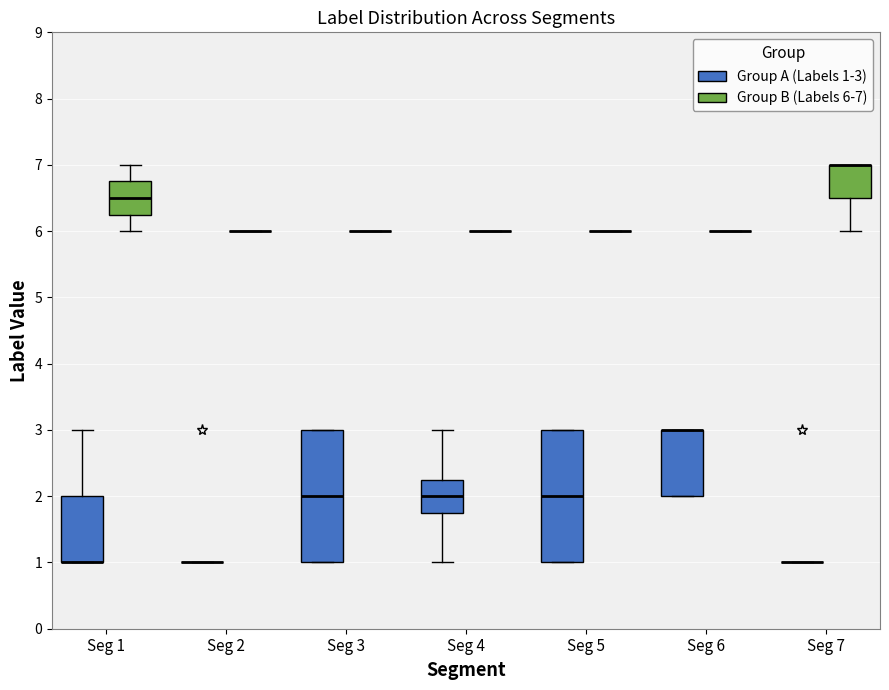

Where is the lower edge of the box for Seg 6 (Group A (Labels 1-3)) on the y-axis? The values are not printed on the chart, so give them approximately, as read against the axis.

2.0